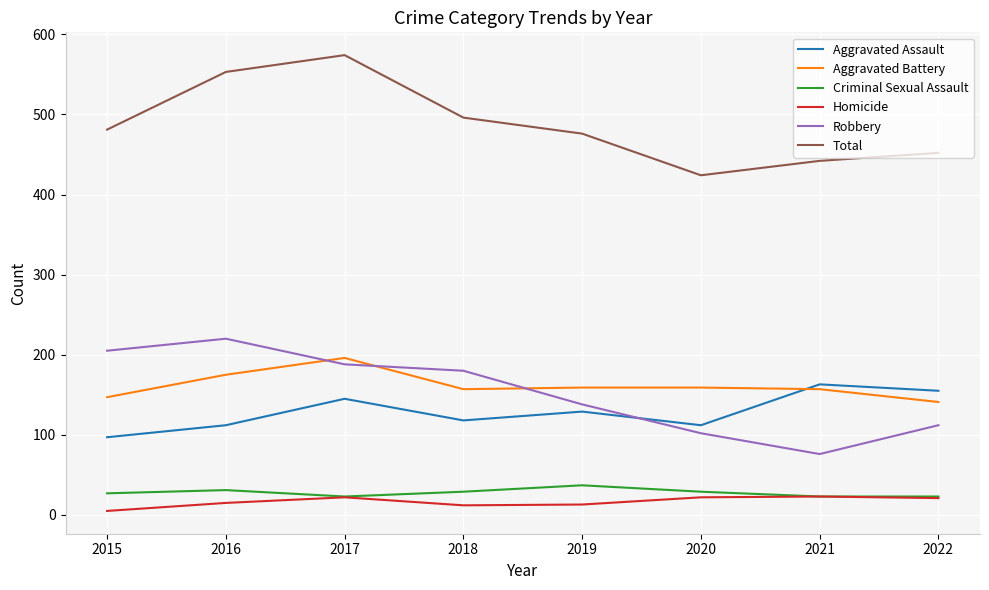

Which category has the highest value in the Robbery series?

2016